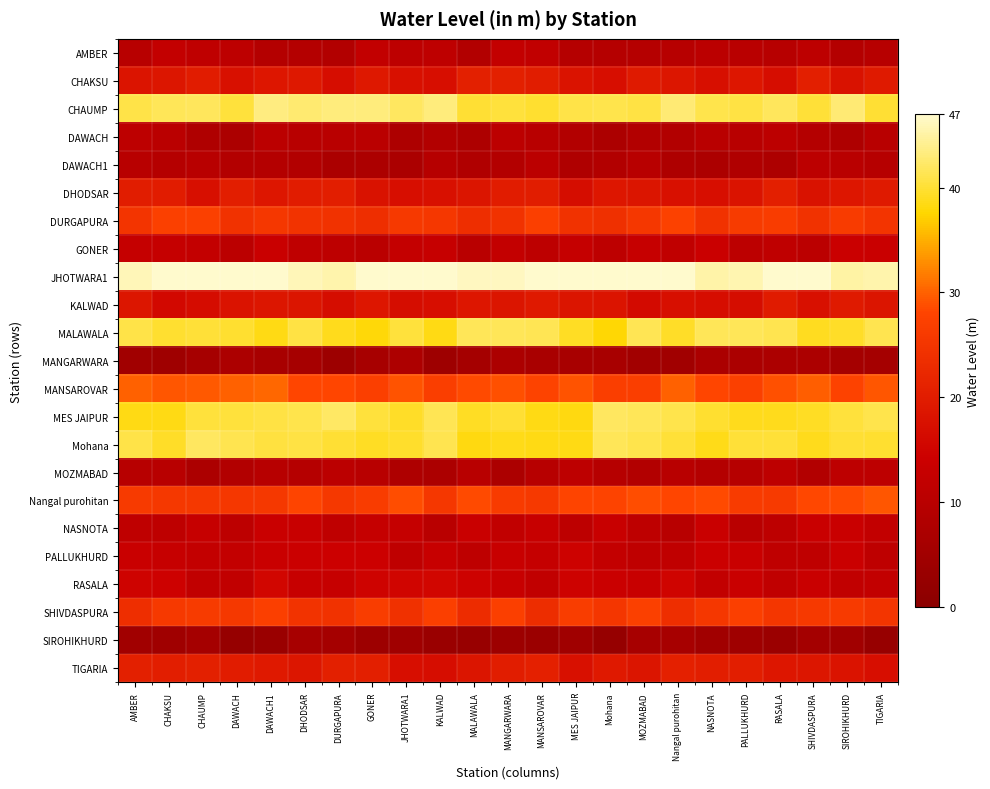

Reading right to left, what are all the values shown in this chart?

AMBER: TIGARIA=9.7	SIROHIKHURD=9.1	SHIVDASPURA=10.9	RASALA=9.7	PALLUKHURD=10.2	NASNOTA=10.6	Nangal purohitan=9.7	MOZMABAD=9.2	Mohana=9.2	MES JAIPUR=9.3	MANSAROVAR=11.8	MANGARWARA=12.4	MALAWALA=8.6	KALWAD=11.3	JHOTWARA1=10.9	GONER=12.0	DURGAPURA=8.7	DHODSAR=9.1	DAWACH1=9.1	DAWACH=10.9	CHAUMP=11.4	CHAKSU=12.3	AMBER=10.0
CHAKSU: TIGARIA=19.5	SIROHIKHURD=17.9	SHIVDASPURA=20.5	RASALA=17.0	PALLUKHURD=18.8	NASNOTA=17.3	Nangal purohitan=18.6	MOZMABAD=19.6	Mohana=17.2	MES JAIPUR=18.0	MANSAROVAR=20.1	MANGARWARA=20.7	MALAWALA=20.6	KALWAD=17.1	JHOTWARA1=17.5	GONER=19.3	DURGAPURA=17.0	DHODSAR=19.2	DAWACH1=18.9	DAWACH=17.6	CHAUMP=20.0	CHAKSU=18.6	AMBER=18.3
CHAUMP: TIGARIA=39.9	SIROHIKHURD=42.8	SHIVDASPURA=40.1	RASALA=41.7	PALLUKHURD=40.7	NASNOTA=41.0	Nangal purohitan=42.9	MOZMABAD=40.7	Mohana=41.1	MES JAIPUR=40.9	MANSAROVAR=39.8	MANGARWARA=40.4	MALAWALA=39.9	KALWAD=43.3	JHOTWARA1=42.0	GONER=43.1	DURGAPURA=43.3	DHODSAR=42.7	DAWACH1=43.4	DAWACH=40.3	CHAUMP=41.8	CHAKSU=41.7	AMBER=40.8
DAWACH: TIGARIA=10.1	SIROHIKHURD=7.7	SHIVDASPURA=9.1	RASALA=10.8	PALLUKHURD=9.8	NASNOTA=10.2	Nangal purohitan=8.5	MOZMABAD=8.5	Mohana=7.5	MES JAIPUR=8.6	MANSAROVAR=9.7	MANGARWARA=10.7	MALAWALA=7.7	KALWAD=8.7	JHOTWARA1=7.5	GONER=10.3	DURGAPURA=10.2	DHODSAR=10.1	DAWACH1=10.5	DAWACH=7.3	CHAUMP=8.0	CHAKSU=10.3	AMBER=11.2
DAWACH1: TIGARIA=9.5	SIROHIKHURD=10.2	SHIVDASPURA=10.7	RASALA=7.6	PALLUKHURD=8.1	NASNOTA=7.3	Nangal purohitan=7.9	MOZMABAD=10.0	Mohana=8.6	MES JAIPUR=7.9	MANSAROVAR=10.6	MANGARWARA=9.0	MALAWALA=8.2	KALWAD=9.5	JHOTWARA1=7.1	GONER=7.4	DURGAPURA=7.1	DHODSAR=8.7	DAWACH1=9.0	DAWACH=8.9	CHAUMP=10.0	CHAKSU=9.2	AMBER=10.0
DHODSAR: TIGARIA=19.5	SIROHIKHURD=18.8	SHIVDASPURA=18.0	RASALA=20.5	PALLUKHURD=18.0	NASNOTA=17.2	Nangal purohitan=17.6	MOZMABAD=18.4	Mohana=18.7	MES JAIPUR=16.7	MANSAROVAR=20.1	MANGARWARA=20.0	MALAWALA=18.4	KALWAD=17.6	JHOTWARA1=17.1	GONER=18.0	DURGAPURA=20.3	DHODSAR=19.9	DAWACH1=18.8	DAWACH=20.3	CHAUMP=17.4	CHAKSU=19.9	AMBER=20.2
DURGAPURA: TIGARIA=24.9	SIROHIKHURD=26.4	SHIVDASPURA=24.4	RASALA=26.5	PALLUKHURD=26.1	NASNOTA=24.4	Nangal purohitan=27.4	MOZMABAD=25.4	Mohana=24.0	MES JAIPUR=24.4	MANSAROVAR=27.1	MANGARWARA=24.6	MALAWALA=23.6	KALWAD=25.5	JHOTWARA1=25.9	GONER=23.6	DURGAPURA=24.6	DHODSAR=24.6	DAWACH1=25.4	DAWACH=24.4	CHAUMP=27.3	CHAKSU=27.3	AMBER=24.9
GONER: TIGARIA=13.7	SIROHIKHURD=13.9	SHIVDASPURA=10.6	RASALA=11.5	PALLUKHURD=10.7	NASNOTA=13.9	Nangal purohitan=11.7	MOZMABAD=12.9	Mohana=10.9	MES JAIPUR=12.8	MANSAROVAR=11.1	MANGARWARA=12.2	MALAWALA=10.2	KALWAD=12.9	JHOTWARA1=12.5	GONER=10.3	DURGAPURA=10.9	DHODSAR=11.5	DAWACH1=13.5	DAWACH=10.5	CHAUMP=12.3	CHAKSU=12.7	AMBER=12.7
JHOTWARA1: TIGARIA=45.4	SIROHIKHURD=45.0	SHIVDASPURA=47.0	RASALA=47.0	PALLUKHURD=45.6	NASNOTA=45.3	Nangal purohitan=47.0	MOZMABAD=47.0	Mohana=47.0	MES JAIPUR=47.0	MANSAROVAR=47.0	MANGARWARA=46.4	MALAWALA=46.4	KALWAD=47.0	JHOTWARA1=47.0	GONER=47.0	DURGAPURA=45.4	DHODSAR=46.0	DAWACH1=47.0	DAWACH=47.0	CHAUMP=47.0	CHAKSU=47.0	AMBER=46.0
KALWAD: TIGARIA=18.4	SIROHIKHURD=19.5	SHIVDASPURA=17.5	RASALA=19.8	PALLUKHURD=16.9	NASNOTA=17.0	Nangal purohitan=17.4	MOZMABAD=16.3	Mohana=18.2	MES JAIPUR=18.5	MANSAROVAR=19.3	MANGARWARA=18.5	MALAWALA=18.9	KALWAD=17.2	JHOTWARA1=16.9	GONER=18.8	DURGAPURA=16.8	DHODSAR=18.5	DAWACH1=18.7	DAWACH=18.1	CHAUMP=16.6	CHAKSU=15.9	AMBER=18.6
MALAWALA: TIGARIA=41.2	SIROHIKHURD=39.3	SHIVDASPURA=38.9	RASALA=41.2	PALLUKHURD=41.6	NASNOTA=41.6	Nangal purohitan=39.5	MOZMABAD=41.5	Mohana=37.8	MES JAIPUR=39.2	MANSAROVAR=41.4	MANGARWARA=41.6	MALAWALA=41.5	KALWAD=38.5	JHOTWARA1=40.3	GONER=37.8	DURGAPURA=38.9	DHODSAR=40.6	DAWACH1=38.5	DAWACH=39.7	CHAUMP=40.1	CHAKSU=39.8	AMBER=40.9
MANGARWARA: TIGARIA=5.7	SIROHIKHURD=5.8	SHIVDASPURA=7.4	RASALA=7.2	PALLUKHURD=7.0	NASNOTA=7.0	Nangal purohitan=4.9	MOZMABAD=5.2	Mohana=6.5	MES JAIPUR=6.5	MANSAROVAR=6.7	MANGARWARA=7.2	MALAWALA=5.8	KALWAD=4.3	JHOTWARA1=7.7	GONER=6.2	DURGAPURA=4.1	DHODSAR=6.0	DAWACH1=6.5	DAWACH=7.5	CHAUMP=6.0	CHAKSU=4.4	AMBER=5.0
MANSAROVAR: TIGARIA=29.2	SIROHIKHURD=27.6	SHIVDASPURA=29.8	RASALA=28.8	PALLUKHURD=27.3	NASNOTA=28.2	Nangal purohitan=30.0	MOZMABAD=26.9	Mohana=26.9	MES JAIPUR=29.1	MANSAROVAR=27.9	MANGARWARA=28.9	MALAWALA=28.6	KALWAD=26.9	JHOTWARA1=29.1	GONER=27.1	DURGAPURA=28.3	DHODSAR=28.1	DAWACH1=30.3	DAWACH=29.9	CHAUMP=29.6	CHAKSU=29.3	AMBER=29.9
MES JAIPUR: TIGARIA=41.0	SIROHIKHURD=40.4	SHIVDASPURA=39.2	RASALA=38.8	PALLUKHURD=38.9	NASNOTA=39.8	Nangal purohitan=41.0	MOZMABAD=41.5	Mohana=42.0	MES JAIPUR=38.3	MANSAROVAR=38.5	MANGARWARA=39.9	MALAWALA=39.3	KALWAD=41.4	JHOTWARA1=39.5	GONER=40.2	DURGAPURA=42.1	DHODSAR=41.1	DAWACH1=40.7	DAWACH=40.3	CHAUMP=40.3	CHAKSU=38.4	AMBER=38.5
Mohana: TIGARIA=39.8	SIROHIKHURD=39.9	SHIVDASPURA=38.9	RASALA=40.1	PALLUKHURD=40.2	NASNOTA=38.6	Nangal purohitan=40.1	MOZMABAD=41.0	Mohana=41.6	MES JAIPUR=38.4	MANSAROVAR=38.4	MANGARWARA=38.7	MALAWALA=38.3	KALWAD=41.2	JHOTWARA1=39.6	GONER=39.2	DURGAPURA=39.9	DHODSAR=40.7	DAWACH1=40.4	DAWACH=41.2	CHAUMP=42.0	CHAKSU=39.3	AMBER=40.9
MOZMABAD: TIGARIA=10.8	SIROHIKHURD=11.1	SHIVDASPURA=8.8	RASALA=11.0	PALLUKHURD=9.4	NASNOTA=9.1	Nangal purohitan=9.8	MOZMABAD=8.8	Mohana=9.5	MES JAIPUR=11.0	MANSAROVAR=9.6	MANGARWARA=7.3	MALAWALA=9.8	KALWAD=7.5	JHOTWARA1=7.9	GONER=9.9	DURGAPURA=10.6	DHODSAR=9.2	DAWACH1=9.7	DAWACH=8.7	CHAUMP=7.4	CHAKSU=9.8	AMBER=9.7
Nangal purohitan: TIGARIA=29.2	SIROHIKHURD=28.5	SHIVDASPURA=28.3	RASALA=26.0	PALLUKHURD=26.4	NASNOTA=28.5	Nangal purohitan=28.2	MOZMABAD=28.8	Mohana=27.8	MES JAIPUR=28.1	MANSAROVAR=25.8	MANGARWARA=26.4	MALAWALA=28.5	KALWAD=25.4	JHOTWARA1=28.7	GONER=26.6	DURGAPURA=25.6	DHODSAR=28.0	DAWACH1=25.7	DAWACH=25.4	CHAUMP=25.7	CHAKSU=25.6	AMBER=26.1
NASNOTA: TIGARIA=12.1	SIROHIKHURD=13.6	SHIVDASPURA=13.6	RASALA=11.1	PALLUKHURD=10.2	NASNOTA=13.4	Nangal purohitan=9.9	MOZMABAD=11.4	Mohana=13.4	MES JAIPUR=11.1	MANSAROVAR=13.1	MANGARWARA=11.8	MALAWALA=13.4	KALWAD=10.2	JHOTWARA1=12.8	GONER=12.8	DURGAPURA=11.5	DHODSAR=13.3	DAWACH1=13.5	DAWACH=11.2	CHAUMP=12.9	CHAKSU=11.3	AMBER=11.5
PALLUKHURD: TIGARIA=11.4	SIROHIKHURD=13.9	SHIVDASPURA=11.4	RASALA=11.5	PALLUKHURD=13.5	NASNOTA=14.1	Nangal purohitan=11.6	MOZMABAD=11.5	Mohana=12.5	MES JAIPUR=14.6	MANSAROVAR=12.8	MANGARWARA=13.3	MALAWALA=11.3	KALWAD=13.0	JHOTWARA1=11.4	GONER=14.2	DURGAPURA=14.2	DHODSAR=14.1	DAWACH1=13.8	DAWACH=12.4	CHAUMP=12.2	CHAKSU=12.9	AMBER=13.6
RASALA: TIGARIA=12.0	SIROHIKHURD=11.8	SHIVDASPURA=13.4	RASALA=11.6	PALLUKHURD=13.5	NASNOTA=12.0	Nangal purohitan=15.2	MOZMABAD=13.2	Mohana=13.8	MES JAIPUR=14.6	MANSAROVAR=11.9	MANGARWARA=13.0	MALAWALA=14.6	KALWAD=15.5	JHOTWARA1=15.3	GONER=14.8	DURGAPURA=13.0	DHODSAR=13.0	DAWACH1=15.5	DAWACH=11.9	CHAUMP=11.9	CHAKSU=14.4	AMBER=14.8
SHIVDASPURA: TIGARIA=25.0	SIROHIKHURD=26.0	SHIVDASPURA=25.7	RASALA=25.3	PALLUKHURD=27.1	NASNOTA=25.4	Nangal purohitan=23.5	MOZMABAD=27.2	Mohana=25.3	MES JAIPUR=26.8	MANSAROVAR=23.4	MANGARWARA=27.1	MALAWALA=23.3	KALWAD=27.1	JHOTWARA1=24.1	GONER=26.7	DURGAPURA=24.4	DHODSAR=24.7	DAWACH1=27.1	DAWACH=25.5	CHAUMP=26.2	CHAKSU=25.8	AMBER=23.7
SIROHIKHURD: TIGARIA=2.9	SIROHIKHURD=5.0	SHIVDASPURA=5.5	RASALA=3.5	PALLUKHURD=4.4	NASNOTA=5.1	Nangal purohitan=6.2	MOZMABAD=6.2	Mohana=2.6	MES JAIPUR=4.6	MANSAROVAR=3.7	MANGARWARA=4.1	MALAWALA=3.0	KALWAD=3.4	JHOTWARA1=4.8	GONER=4.1	DURGAPURA=5.8	DHODSAR=6.1	DAWACH1=3.4	DAWACH=2.5	CHAUMP=5.9	CHAKSU=4.6	AMBER=4.8
TIGARIA: TIGARIA=17.2	SIROHIKHURD=18.0	SHIVDASPURA=18.6	RASALA=18.8	PALLUKHURD=20.3	NASNOTA=20.3	Nangal purohitan=20.8	MOZMABAD=18.5	Mohana=19.3	MES JAIPUR=17.5	MANSAROVAR=20.9	MANGARWARA=20.2	MALAWALA=18.4	KALWAD=17.0	JHOTWARA1=17.1	GONER=20.4	DURGAPURA=20.7	DHODSAR=18.6	DAWACH1=19.4	DAWACH=19.8	CHAUMP=20.7	CHAKSU=20.2	AMBER=20.6